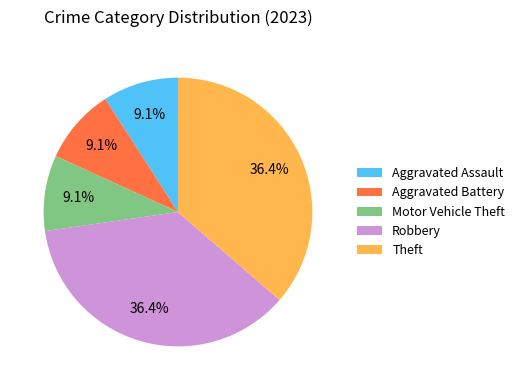

Is it true that Aggravated Assault is 20% of the pie?

False